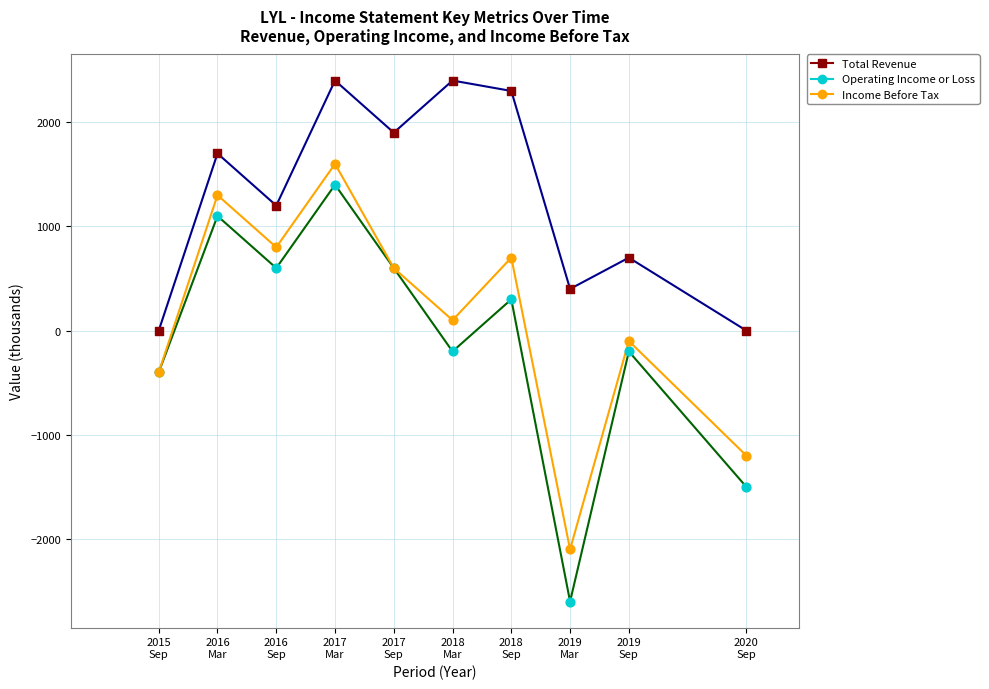

What are all the series names shown in the legend?

Total Revenue, Operating Income or Loss, Income Before Tax